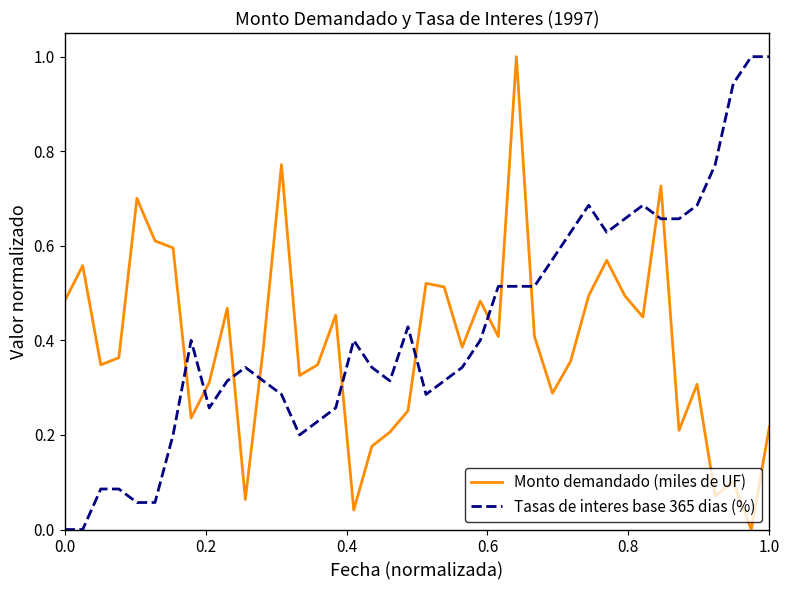

Count the number of data series in this chart.

2